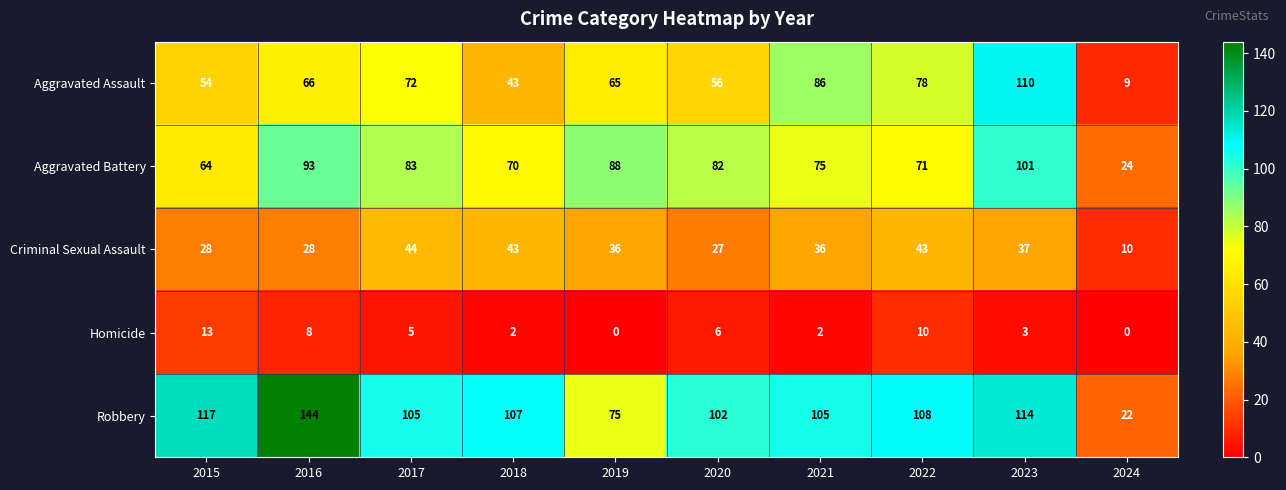

What is the difference between the maximum and second lowest values in the Homicide series?

13